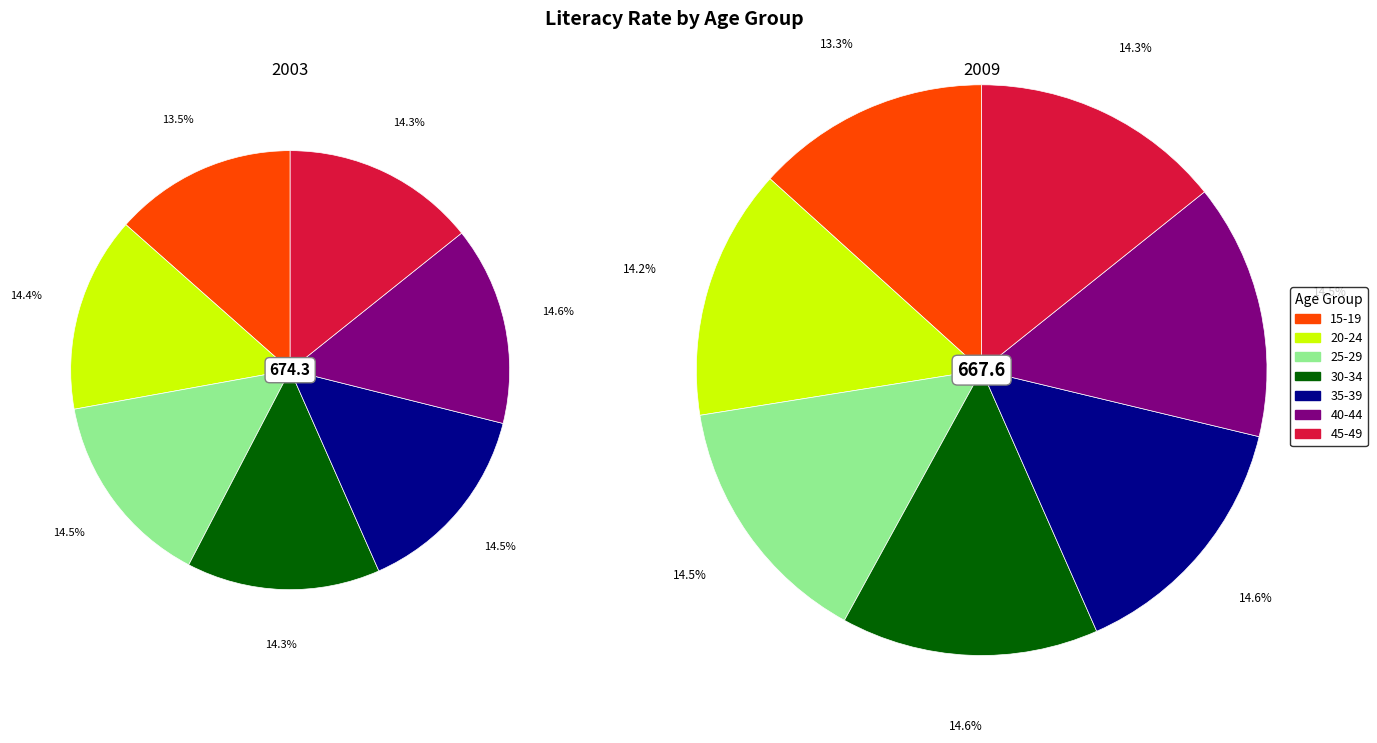

At 35-39, list the series in order from smallest to largest.

2003, 2009